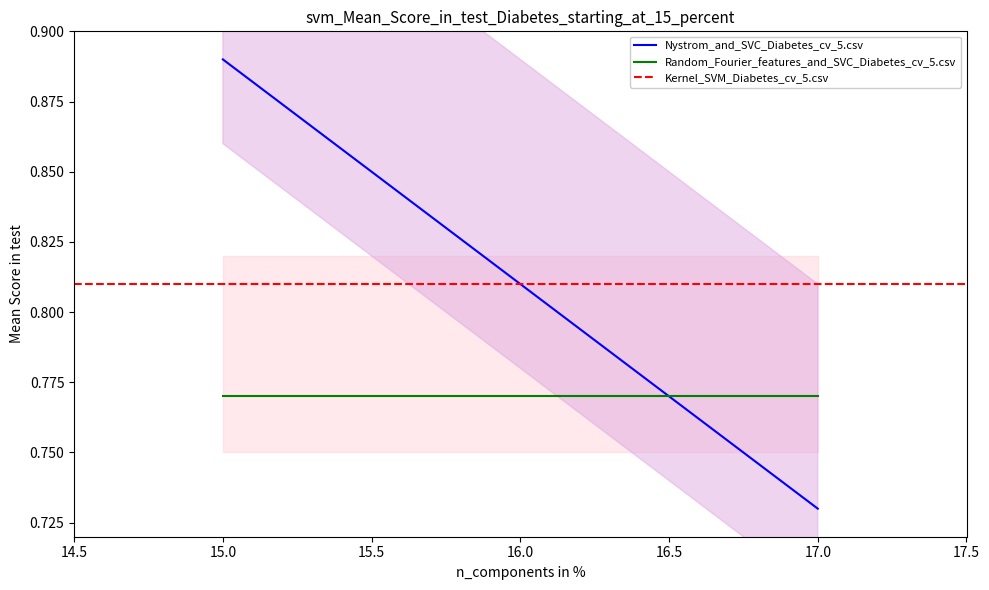

At how many categories does at least one series exceed 0?

2